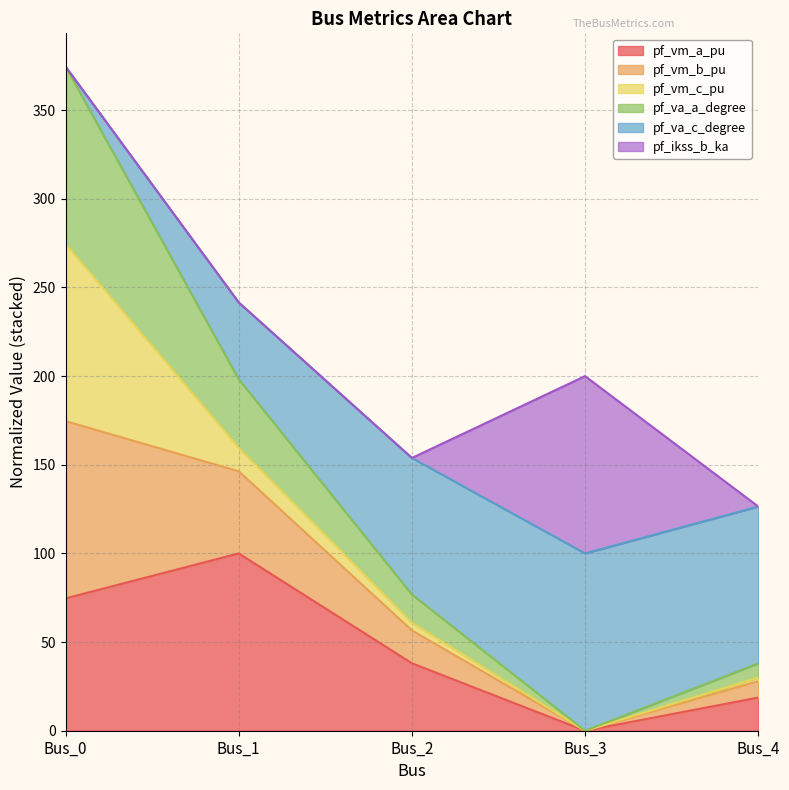

Does the chart display data point markers on the line(s)?

No